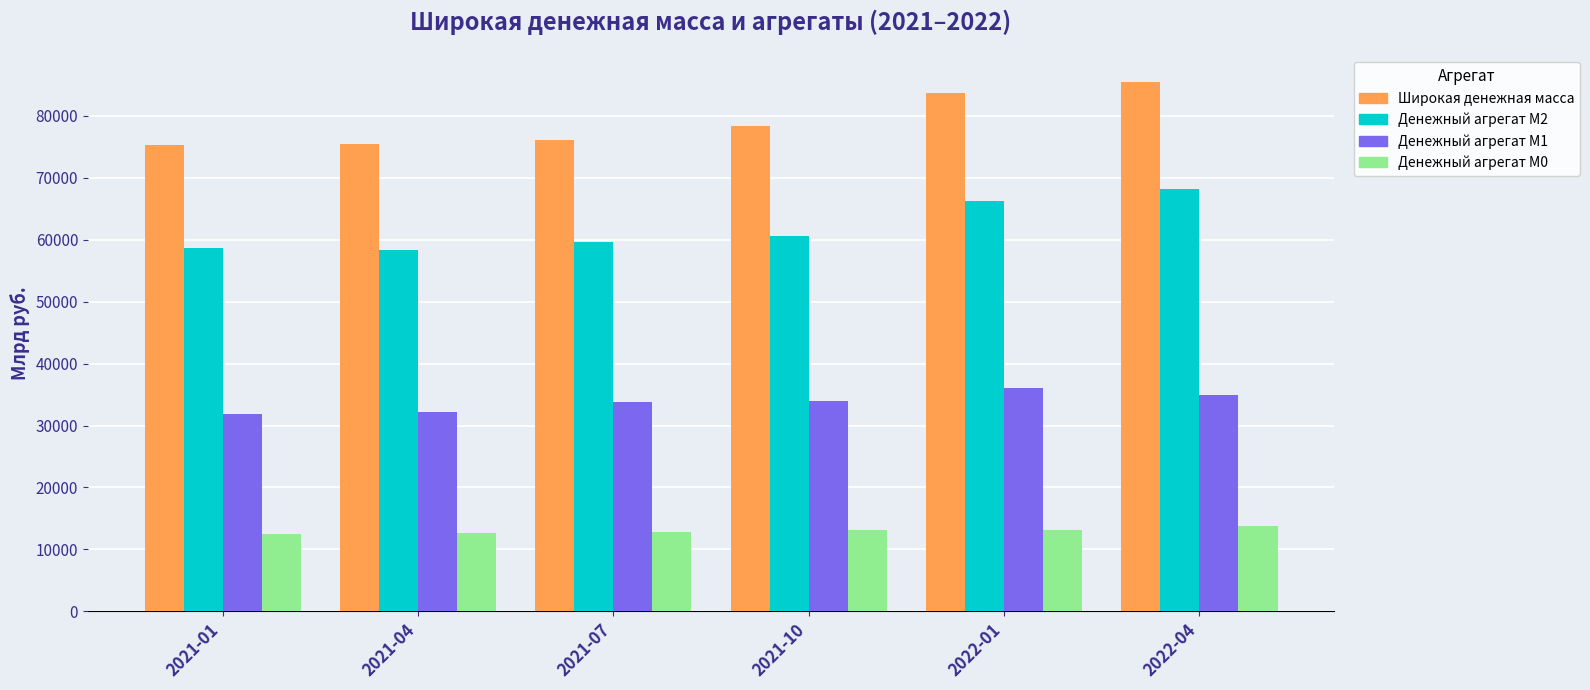

What is the difference between the maximum and minimum values in the Денежный агрегат М2 series?

9941.9